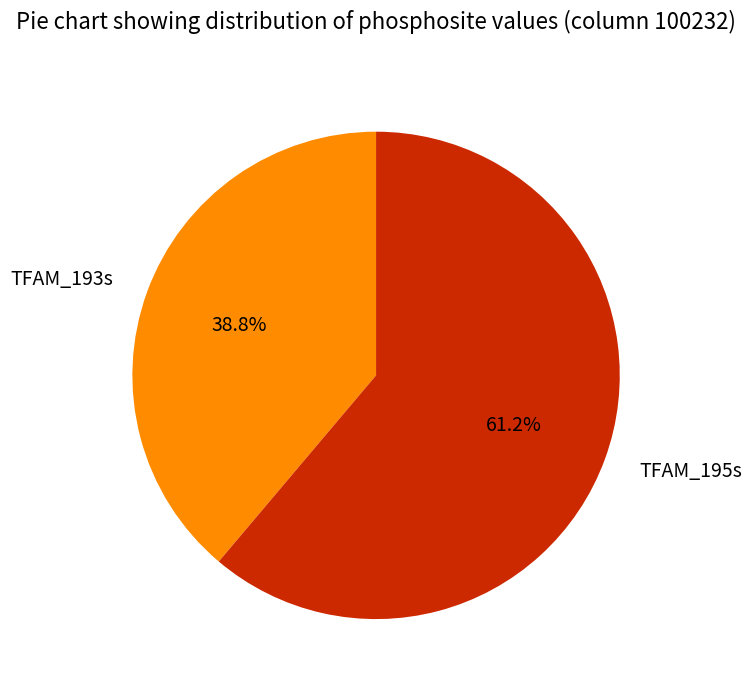

Does TFAM_193s represent more than half of the total?

No